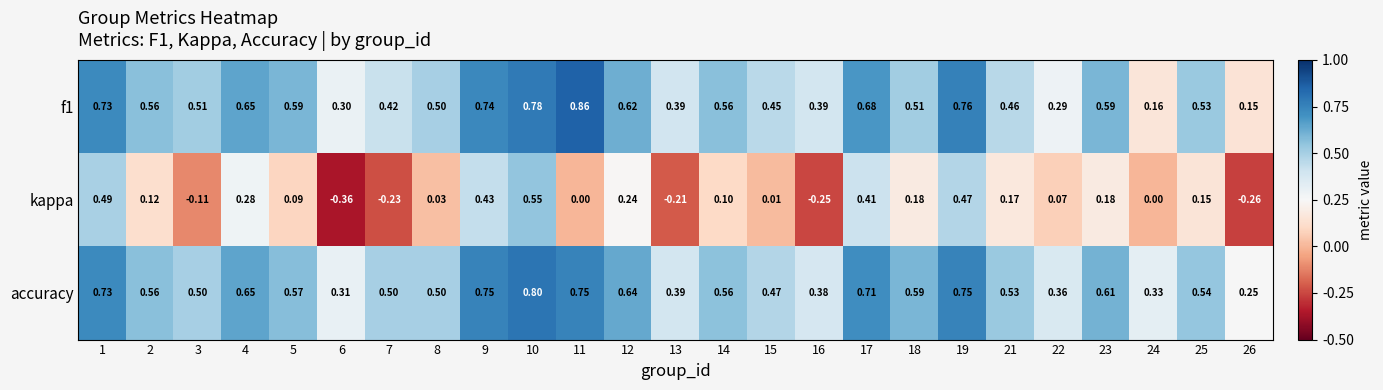

At which category is the sum across all series the highest?

10